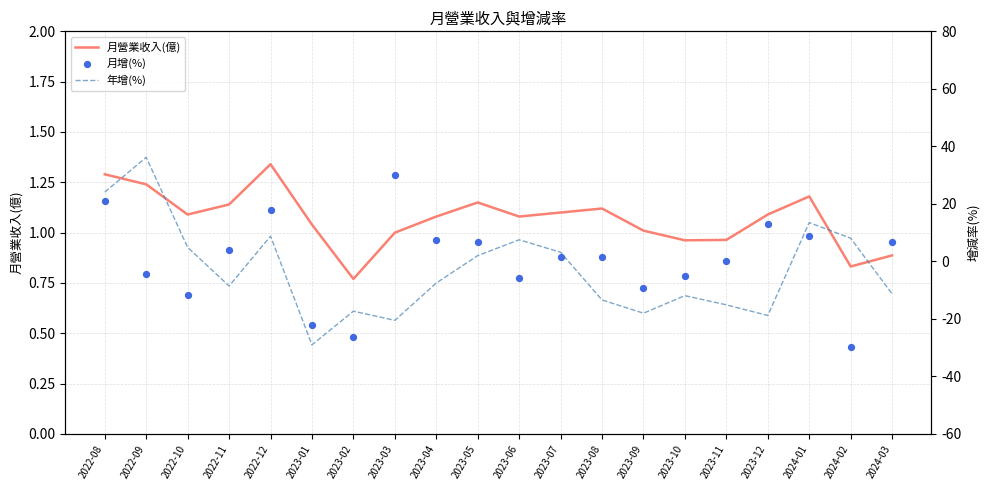

Which series reaches the minimum Y coordinate?

月增(%)